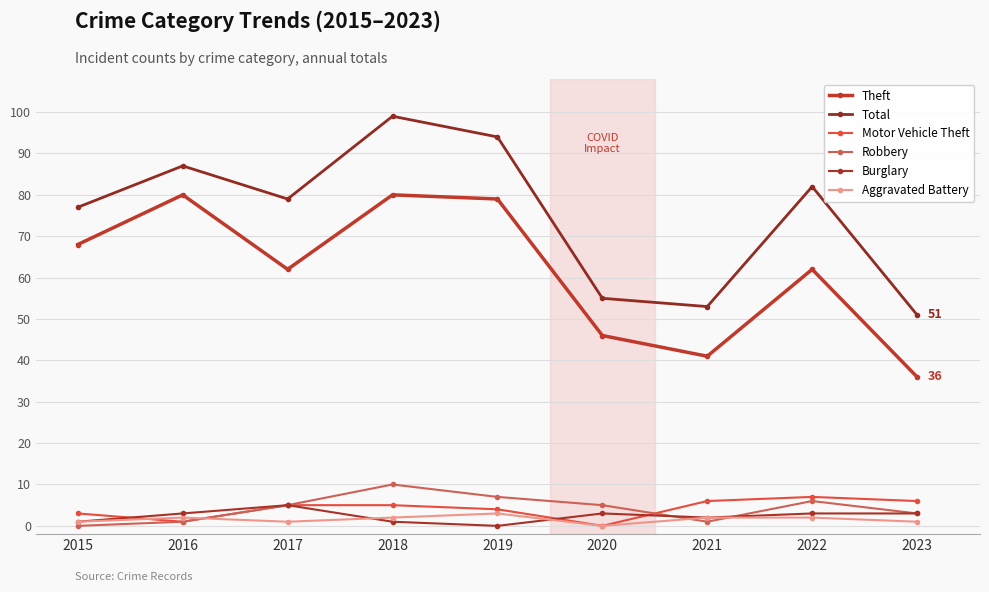

What is the difference between the highest and lowest values at 2015?

77